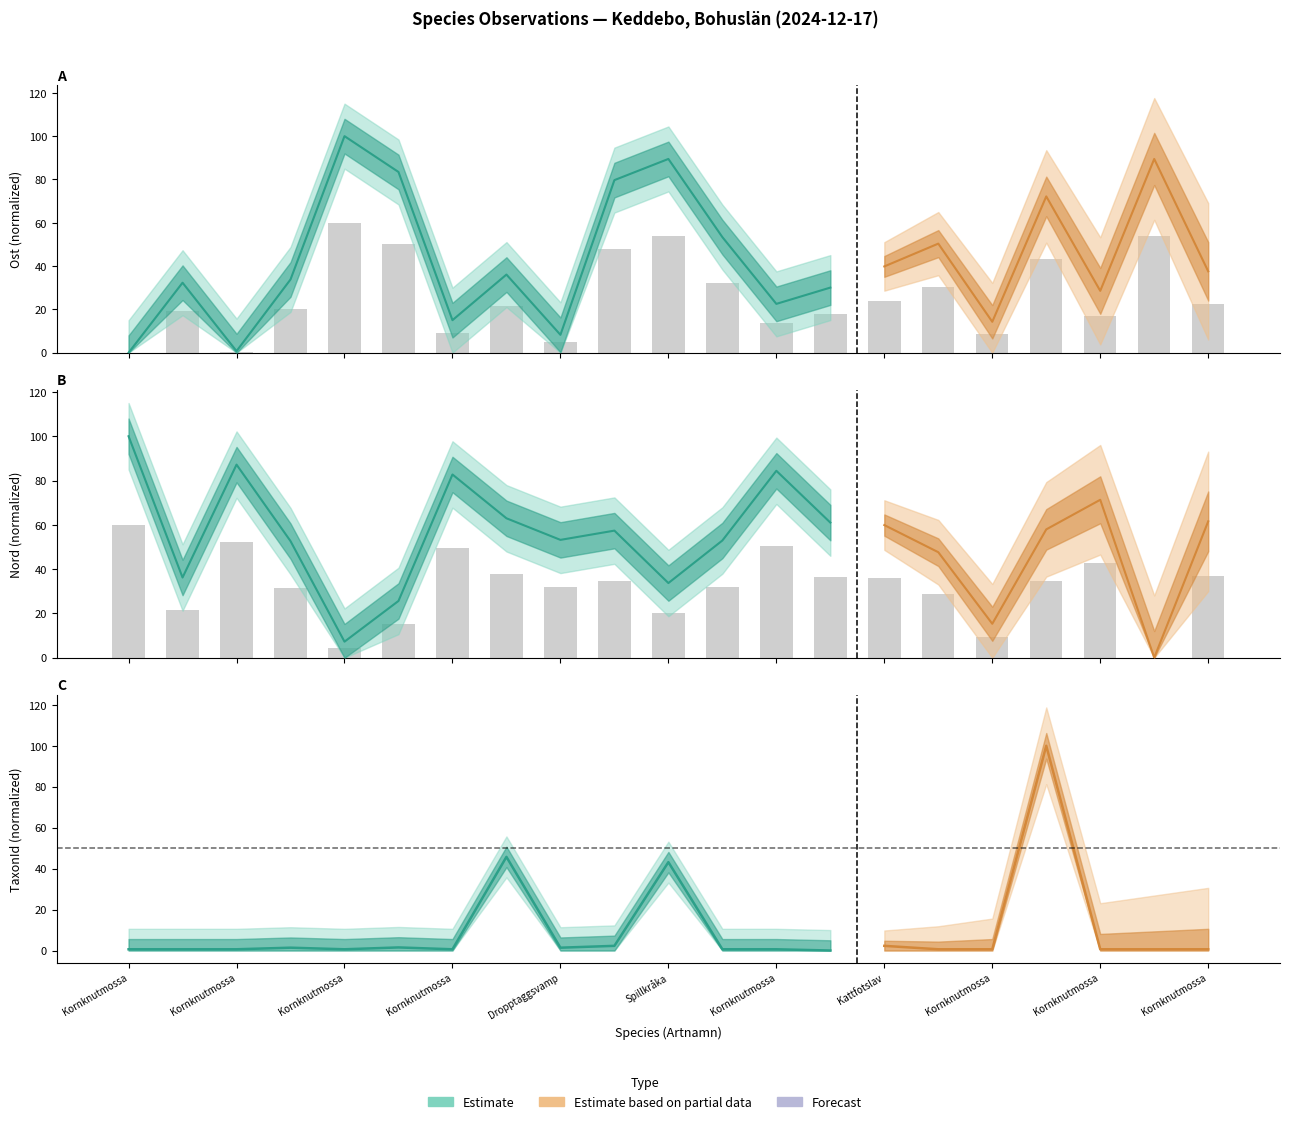

At which label is Nord closest to 30?

Kornknutmossa